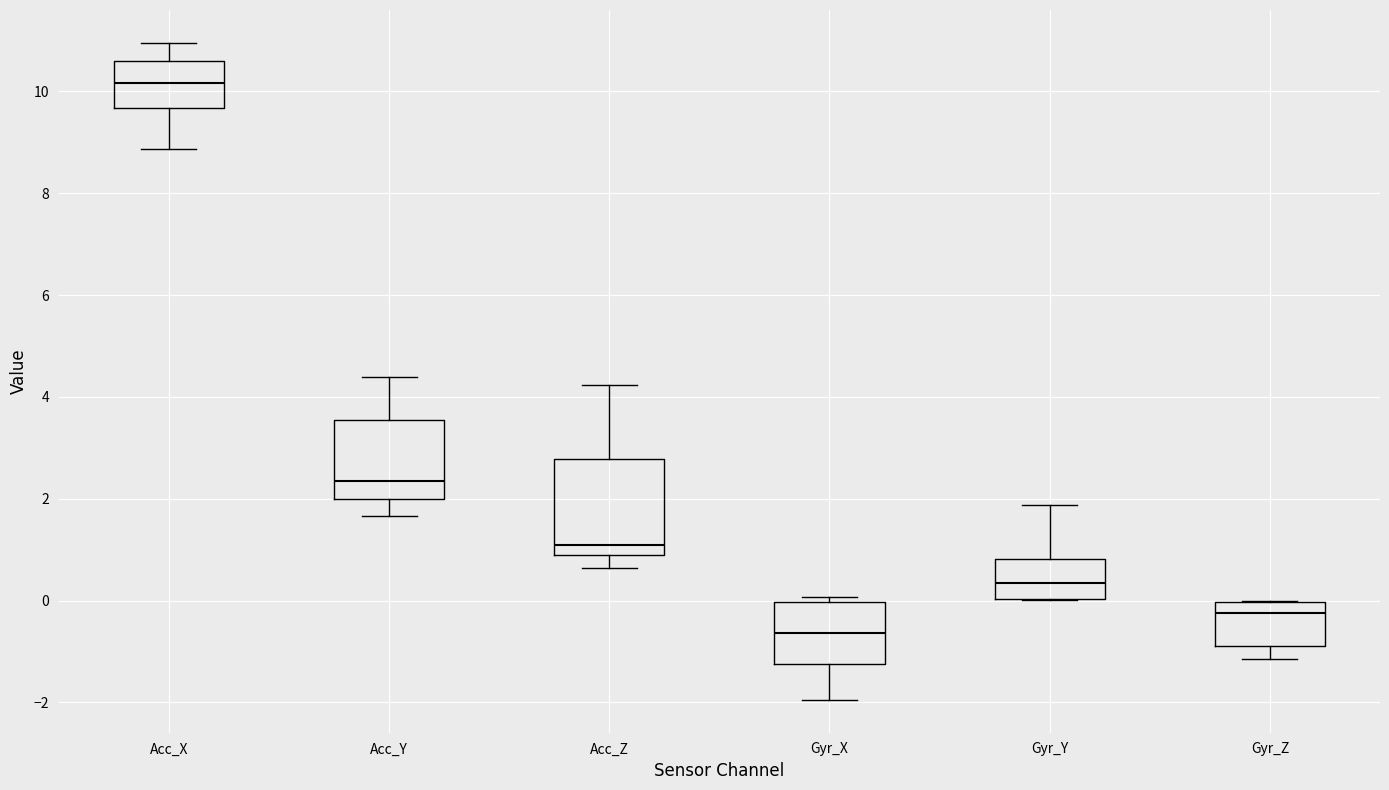

Which box has the highest median line?

Acc_X